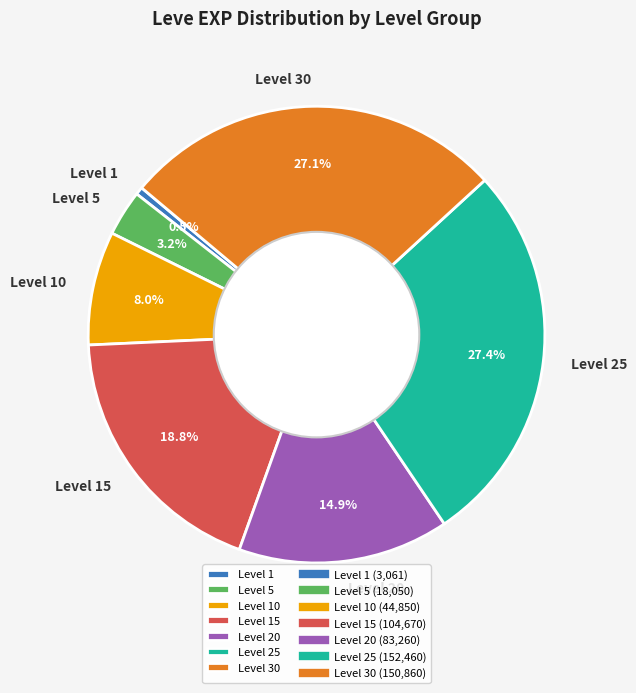

Does any single category account for the majority?

No